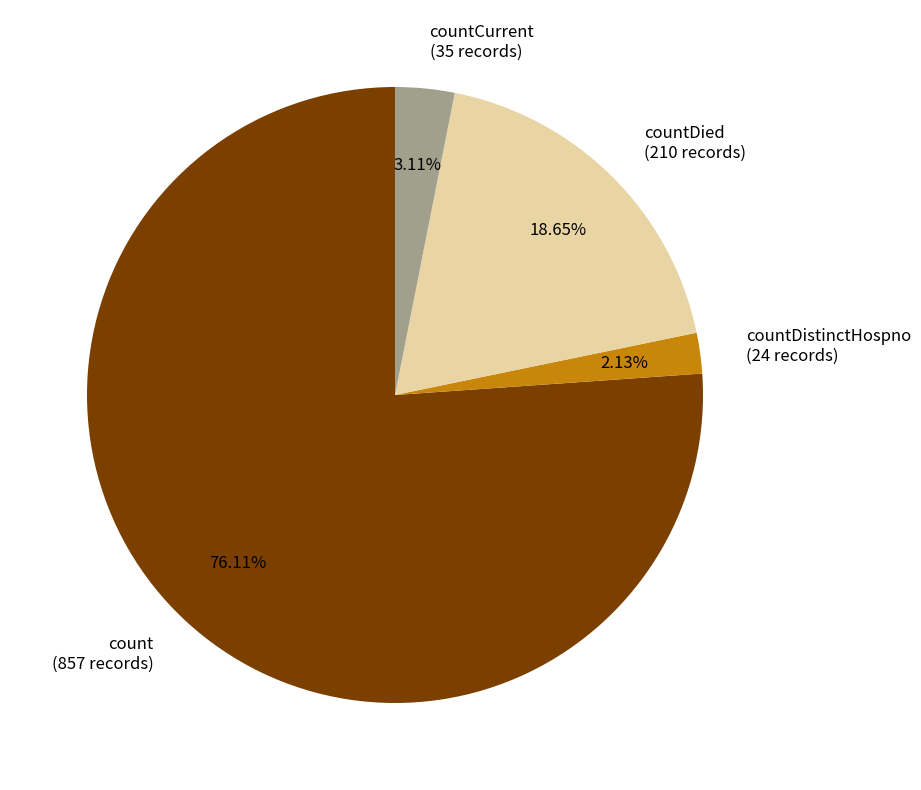

Is it true that countDistinctHospno is 2% of the pie?

True